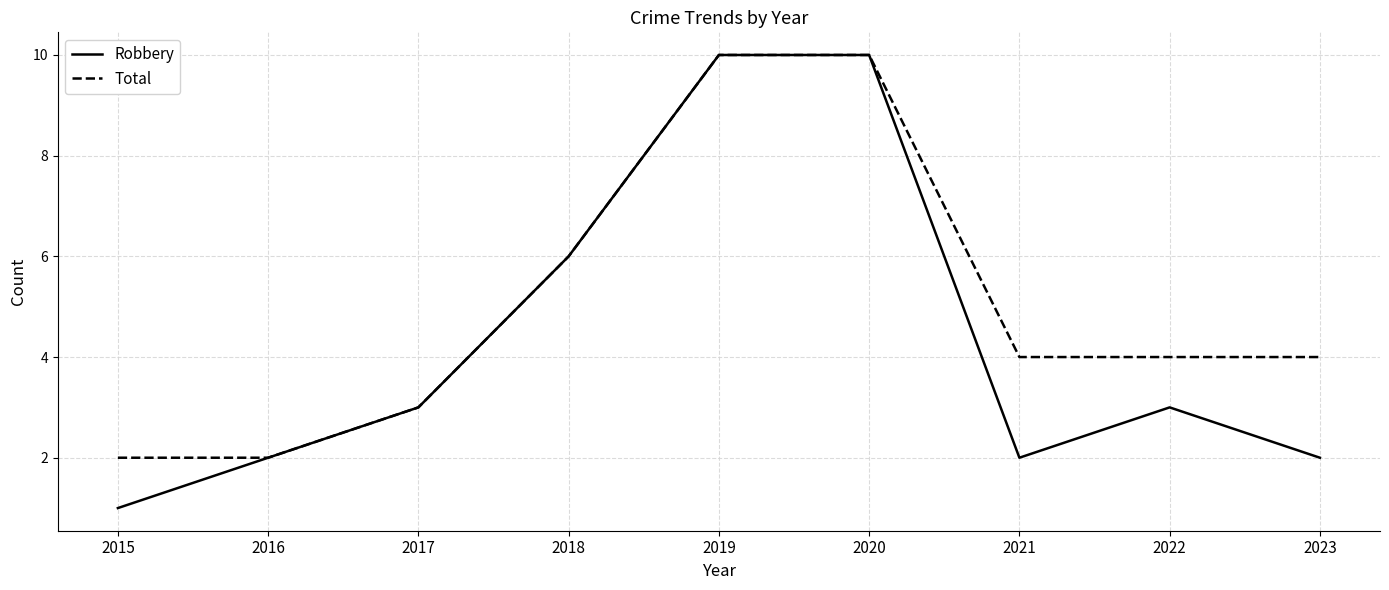

Which series changed the most between 2020 and 2023?

Robbery